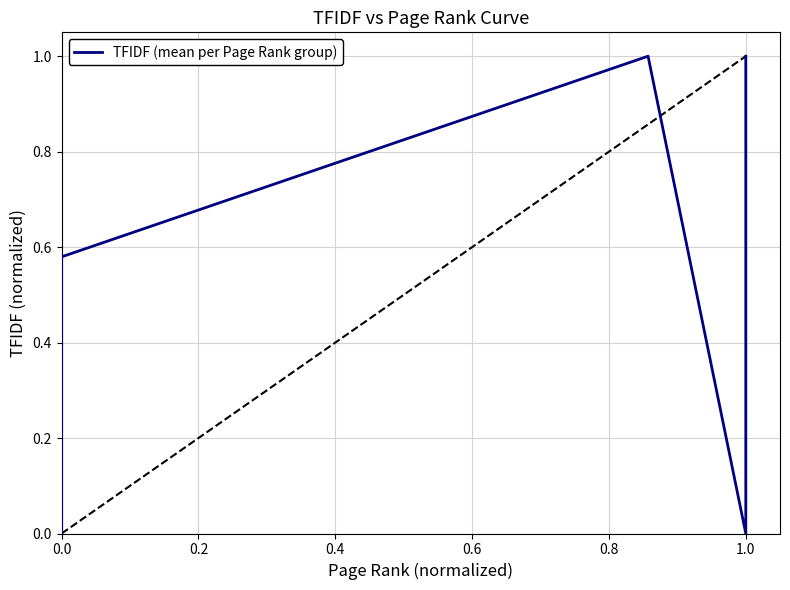

Is it true that the value at 0.4 is 1.4?

False